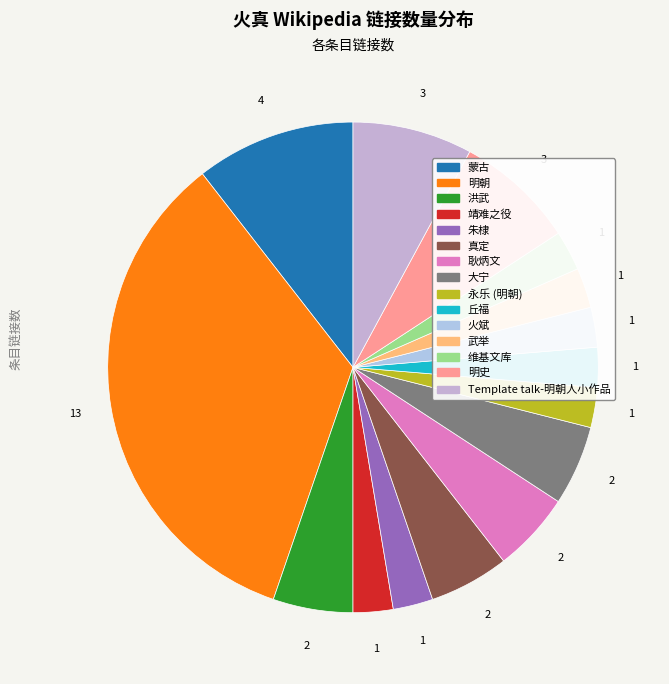

Does 火斌 account for over 50% of the chart?

No